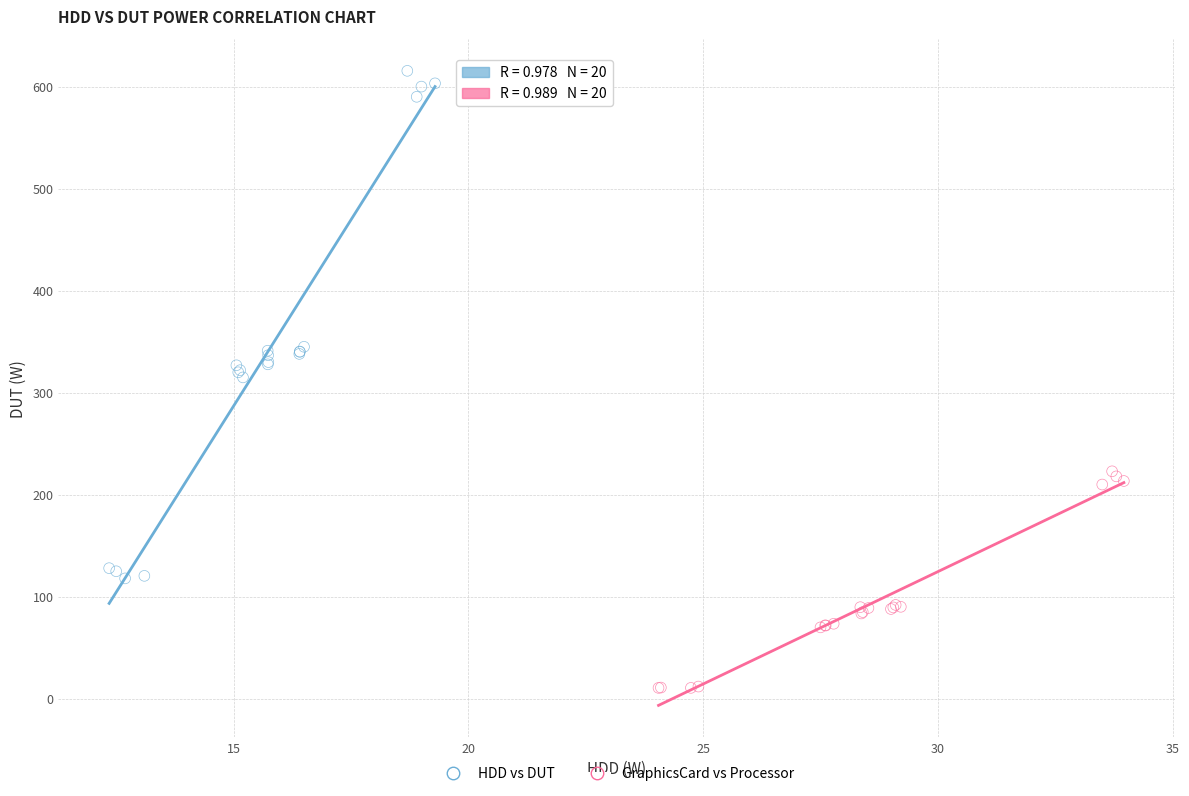

Which series contains the lowest Y value?

GraphicsCard vs Processor